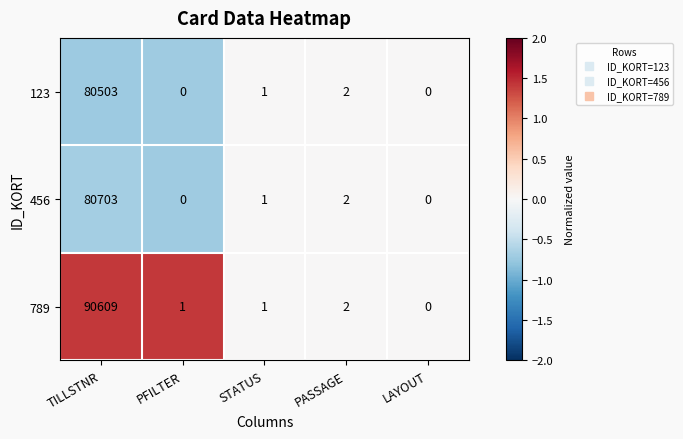

What is the difference between the maximum and minimum values in the 456 series?

80703